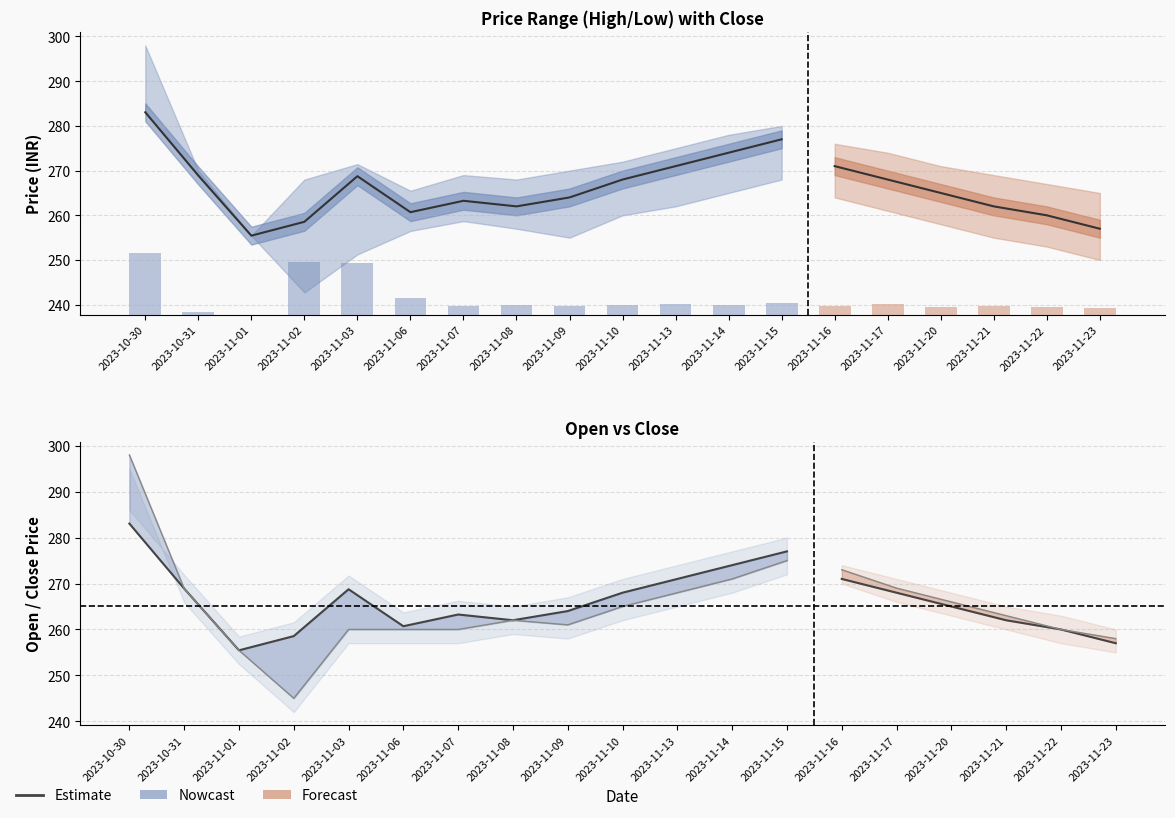

True or false: the data shows 59.0 at 2023-10-30.

False